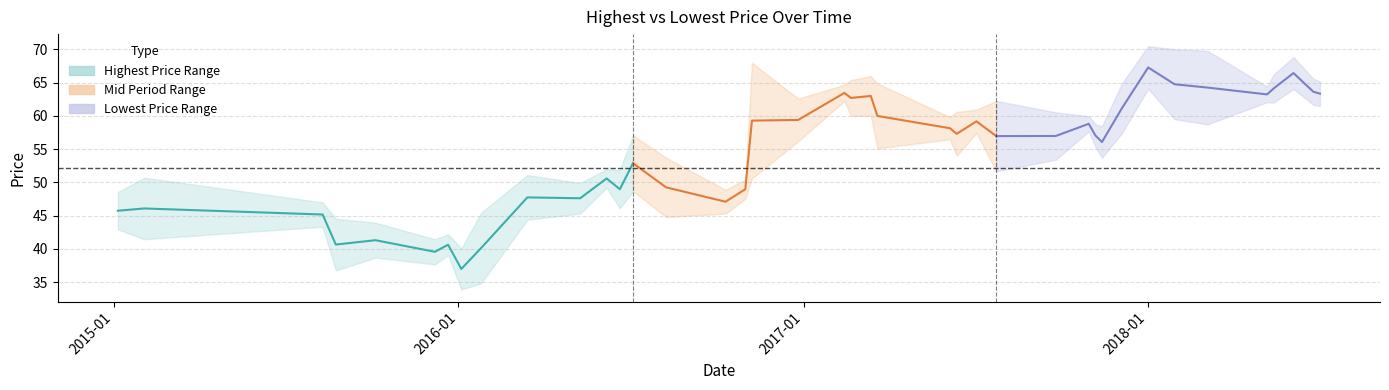

Reading left to right, what are all the values shown in this chart?

Highest Price: 2015-01-05=48.5	2015-02-02=50.7	2015-08-10=47.0	2015-08-24=44.5	2015-10-05=43.9	2015-12-07=41.5	2015-12-21=42.2	2016-01-04=40.1	2016-01-25=45.4	2016-03-14=51.1	2016-05-09=49.9	2016-06-06=52.0	2016-06-20=51.9	2016-07-04=57.1	2016-08-08=53.7	2016-10-10=48.9	2016-10-31=50.4	2016-11-07=68.0	2016-12-26=62.6	2017-02-13=64.7	2017-02-20=65.4	2017-03-13=66.0	2017-03-20=64.9	2017-06-05=59.8	2017-06-12=60.6	2017-07-03=60.9	2017-07-24=62.3	2017-09-25=60.5	2017-10-30=60.0	2017-11-06=58.8	2017-11-13=58.4	2017-12-04=64.9	2018-01-01=70.5	2018-01-29=70.0	2018-03-05=69.8	2018-05-07=64.4	2018-05-14=66.2	2018-06-04=68.8	2018-06-25=65.6	2018-07-02=65.2
Lowest Price: 2015-01-05=42.9	2015-02-02=41.5	2015-08-10=43.3	2015-08-24=36.8	2015-10-05=38.7	2015-12-07=37.7	2015-12-21=39.0	2016-01-04=33.9	2016-01-25=34.8	2016-03-14=44.4	2016-05-09=45.3	2016-06-06=49.2	2016-06-20=46.1	2016-07-04=48.7	2016-08-08=44.8	2016-10-10=45.3	2016-10-31=47.5	2016-11-07=50.6	2016-12-26=56.2	2017-02-13=62.2	2017-02-20=60.0	2017-03-13=60.0	2017-03-20=55.1	2017-06-05=56.5	2017-06-12=54.0	2017-07-03=57.4	2017-07-24=51.7	2017-09-25=53.4	2017-10-30=57.7	2017-11-06=55.4	2017-11-13=53.7	2017-12-04=57.4	2018-01-01=64.1	2018-01-29=59.5	2018-03-05=58.7	2018-05-07=62.1	2018-05-14=62.0	2018-06-04=64.1	2018-06-25=61.7	2018-07-02=61.5